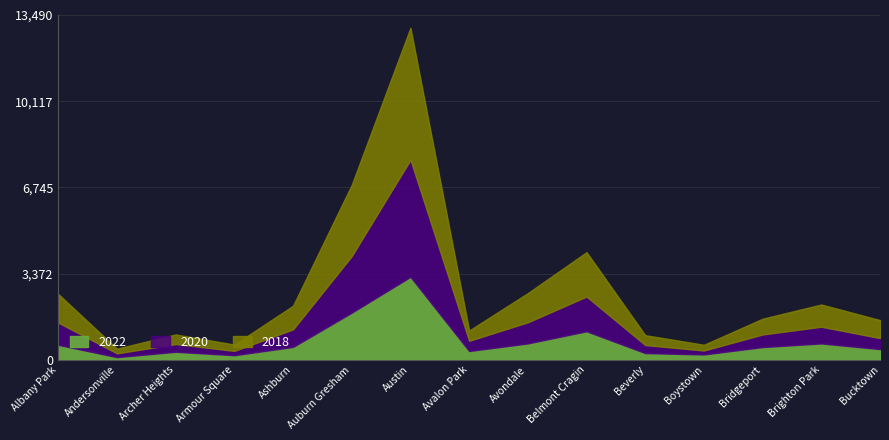

How many lines are shown in the chart?

3